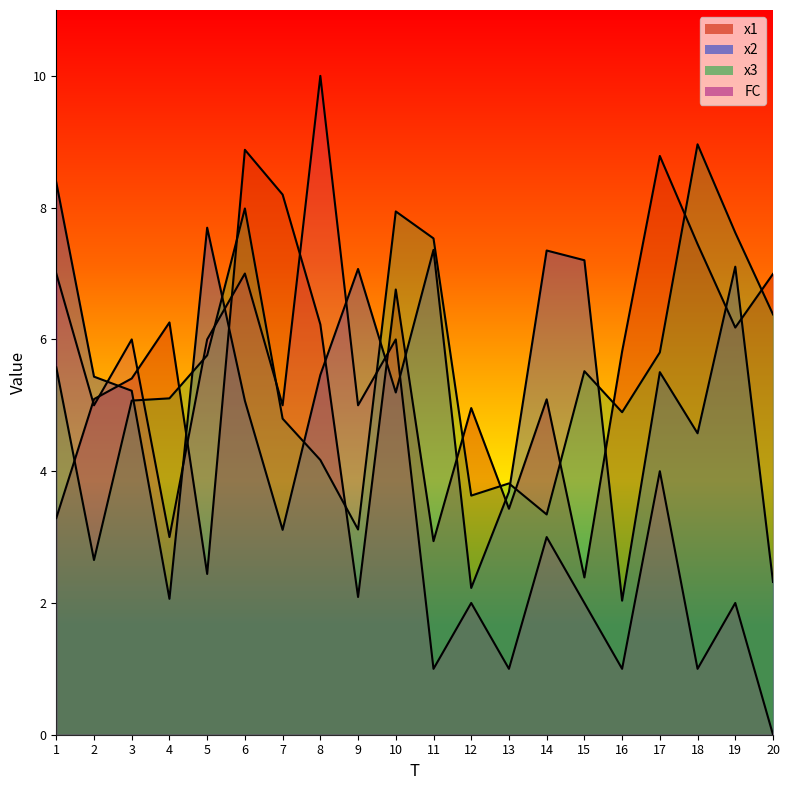

At which label does x2 reach its minimum?

16